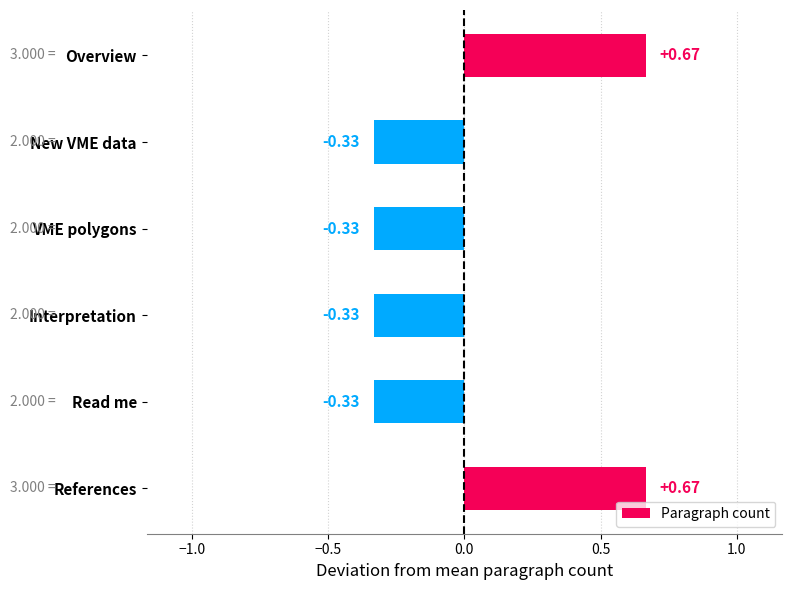

What is the label of the 2nd bar from the top?

New VME data